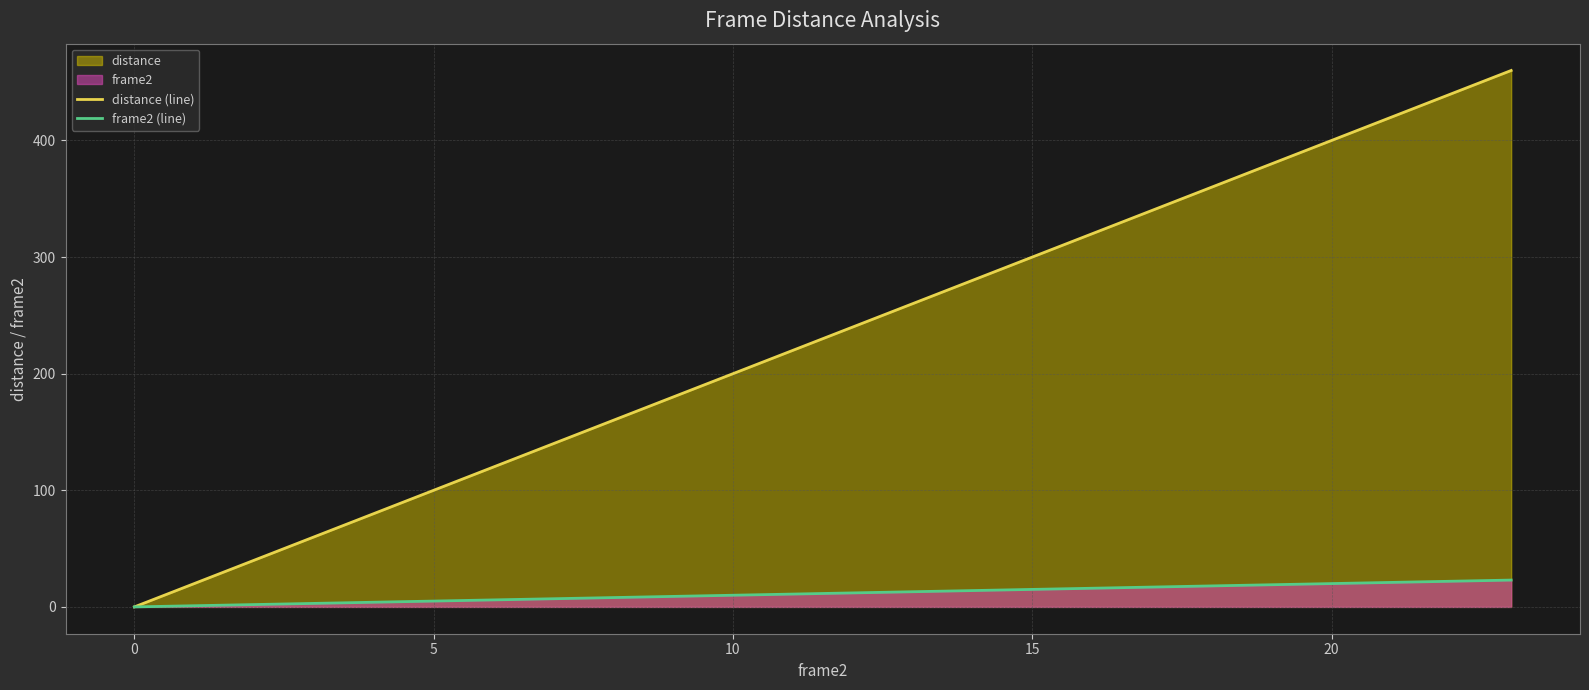

How many data points in frame2 (line) are less than 12?

12